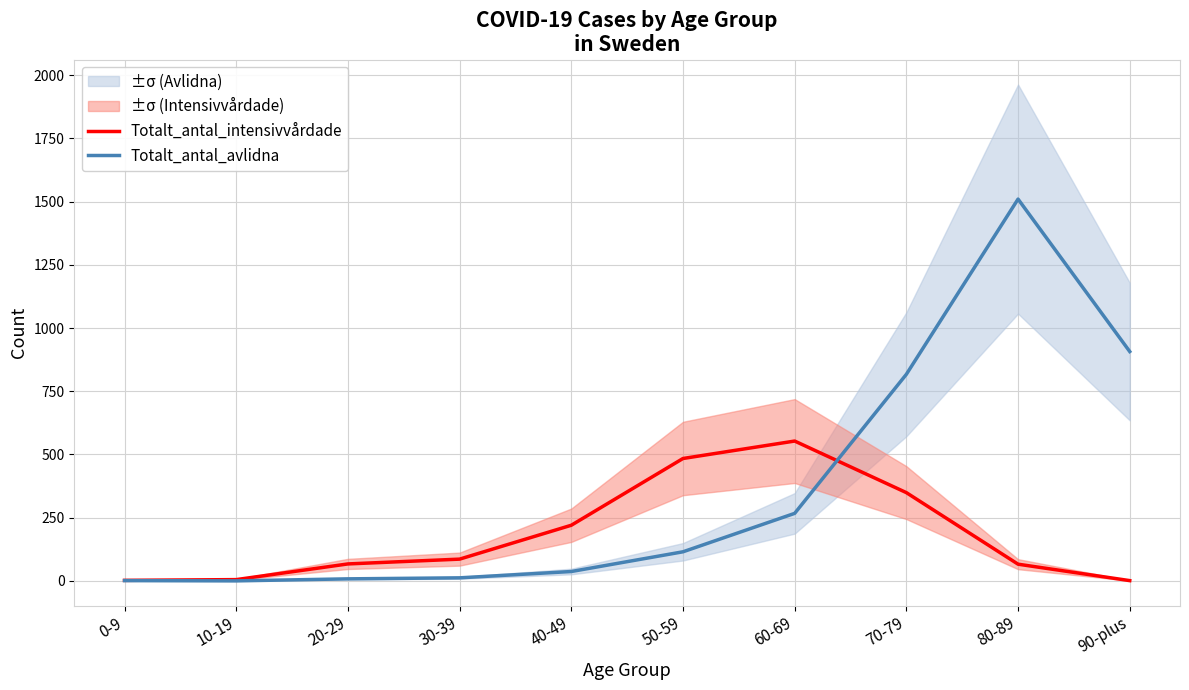

How many positive values does the Totalt_antal_avlidna series have?

9